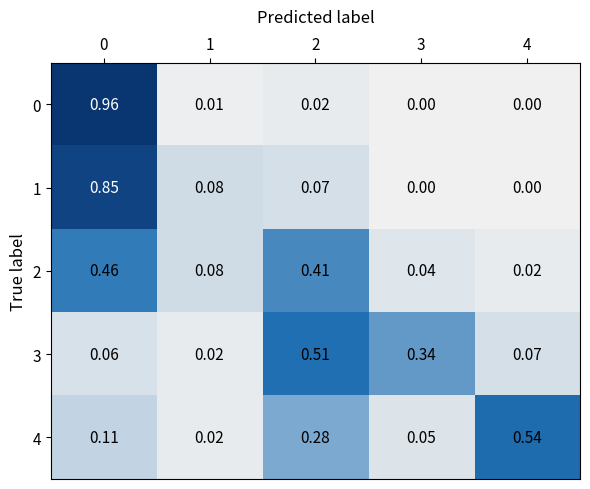

How many categories are shown in the chart?

5